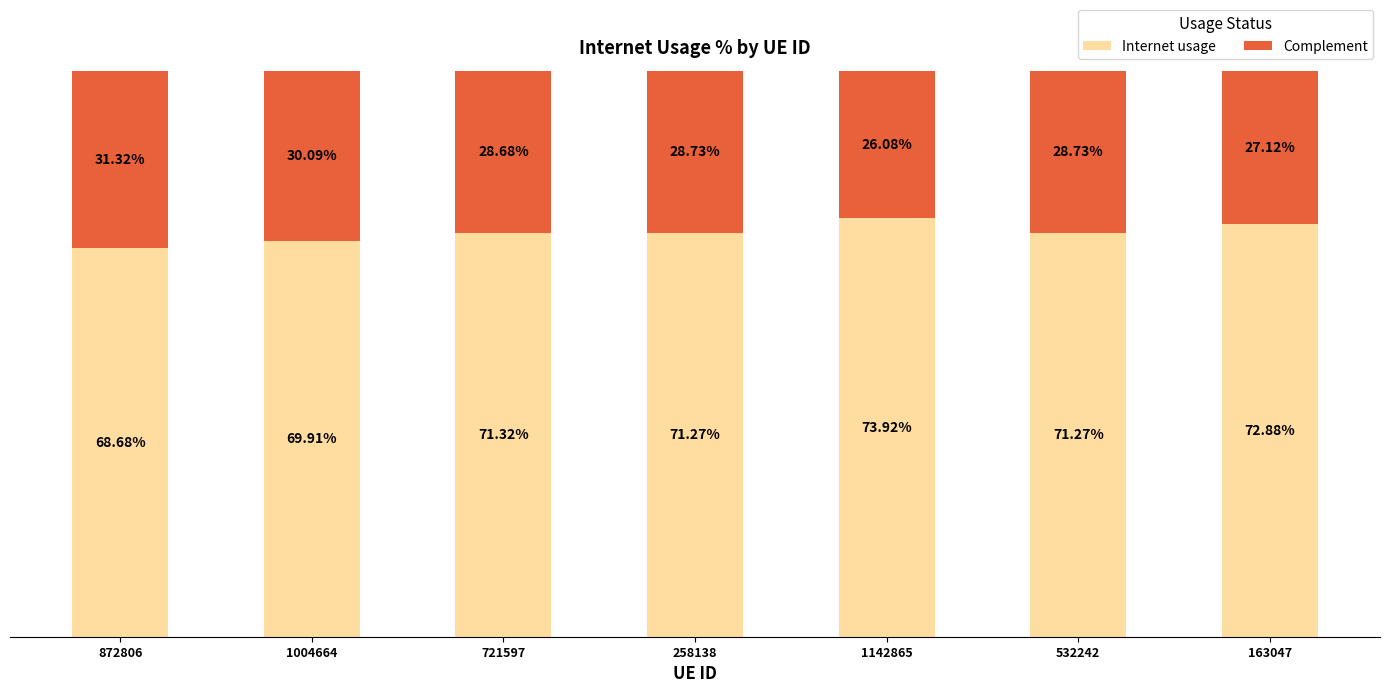

Does the chart contain stacked bars?

Yes